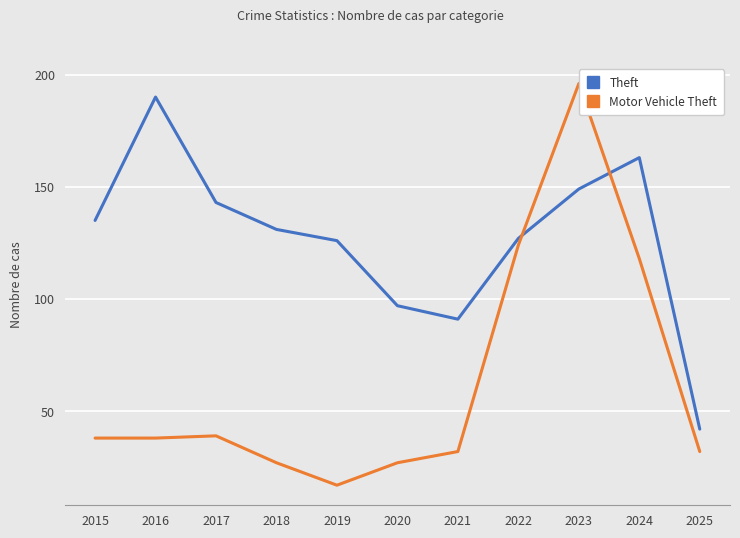

The value of Theft at 2023 is 261. True or false?

False